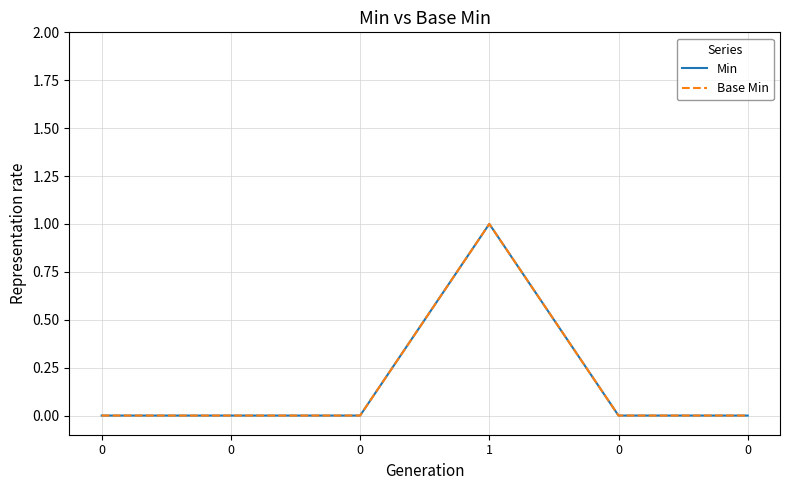

Is it true that Min equals 0 at 0?

True